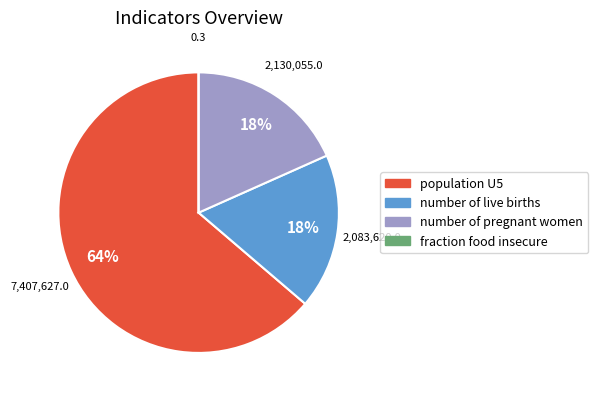

What is the largest slice in the pie chart?

population U5